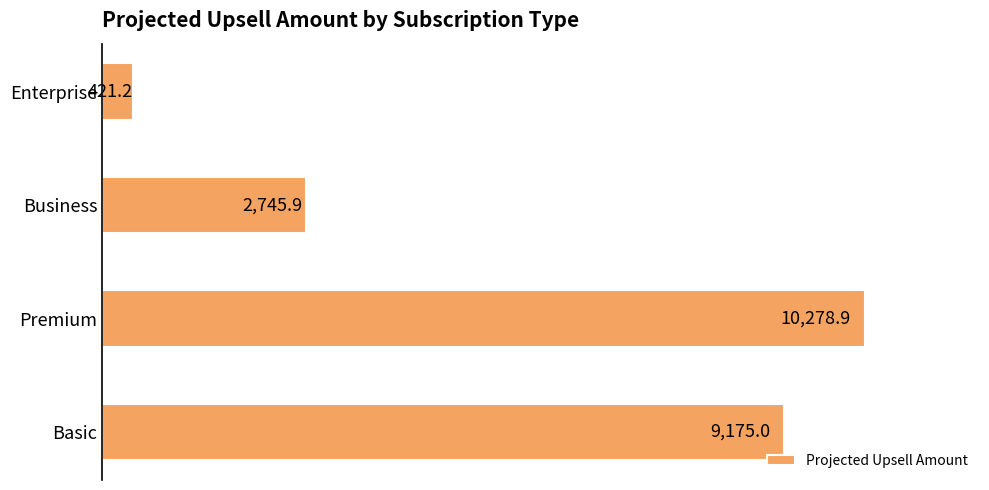

Reading top to bottom, what are all the values shown in this chart?

Enterprise=421.2	Business=2745.9	Premium=10278.9	Basic=9175.0